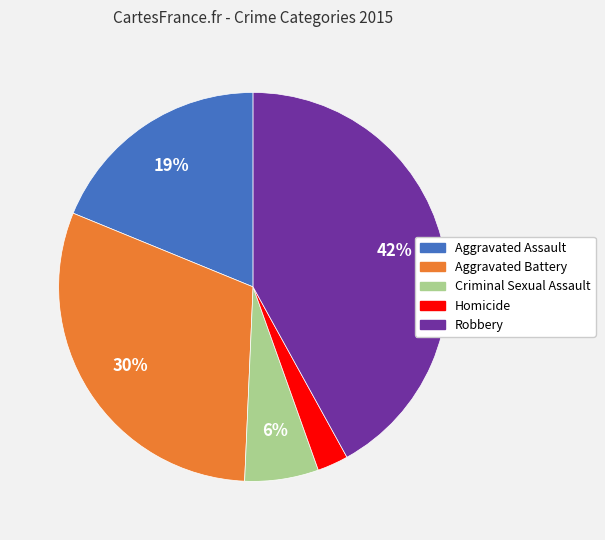

How many slices are in this pie chart?

5